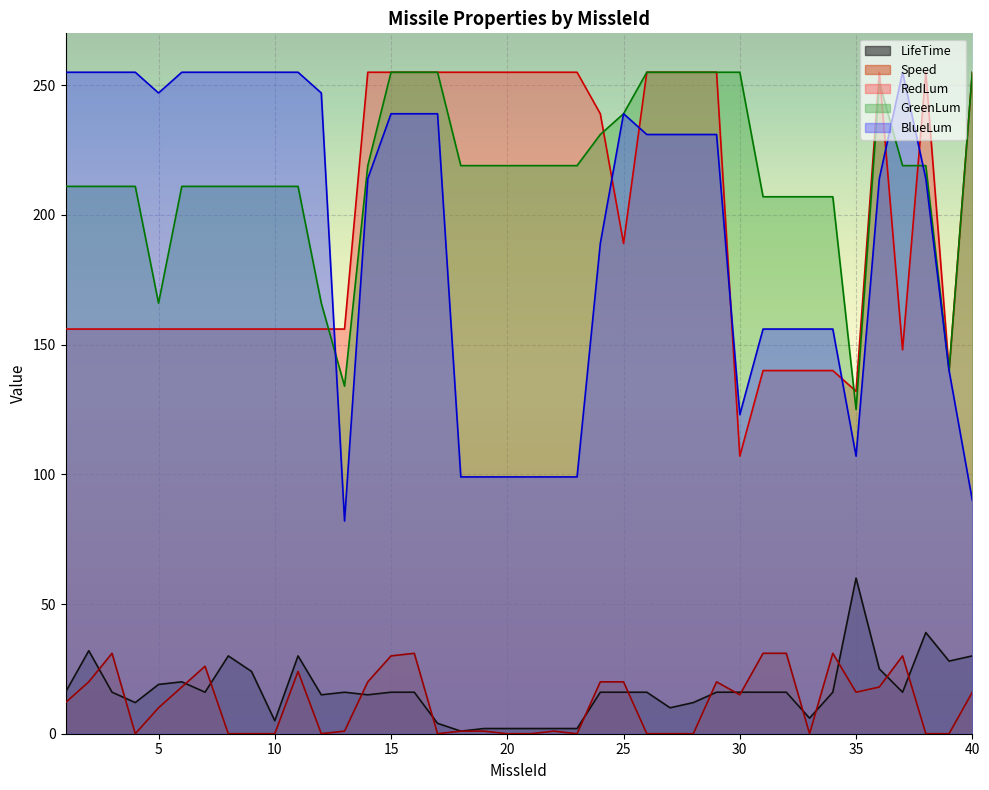

Where is the first local maximum for RedLum?

36